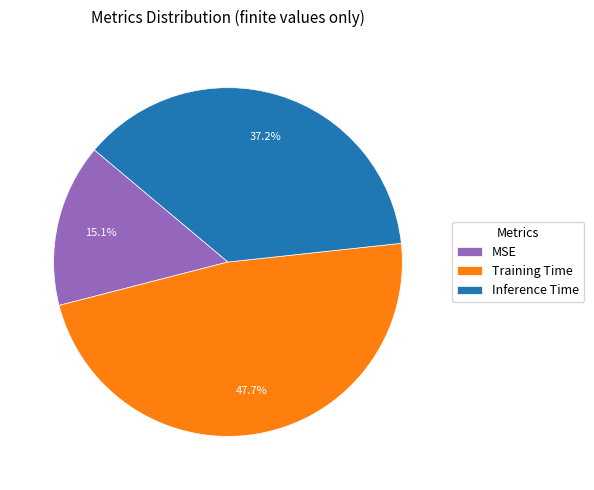

To the nearest percent, what portion does MSE represent?

15%